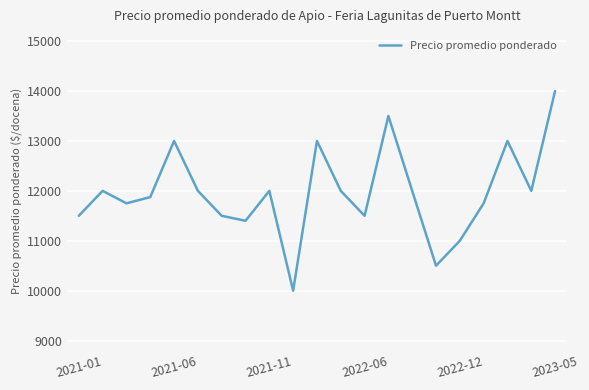

What is the difference between the maximum and minimum values?

4000